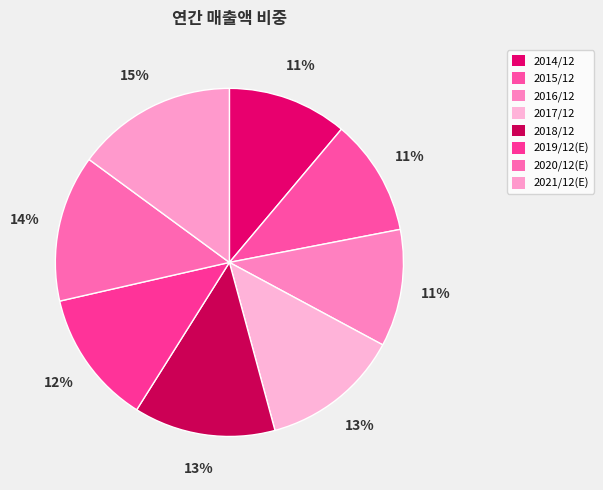

How many segments does this pie chart have?

8